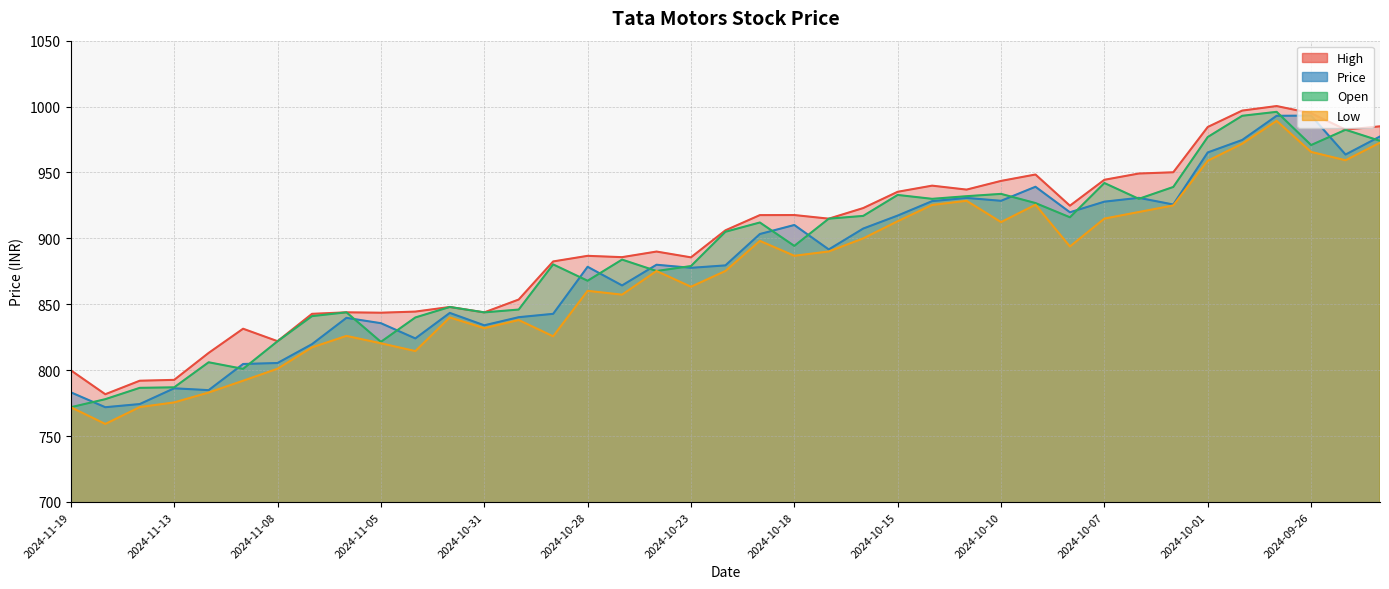

What is the average value of the Low series?

873.1